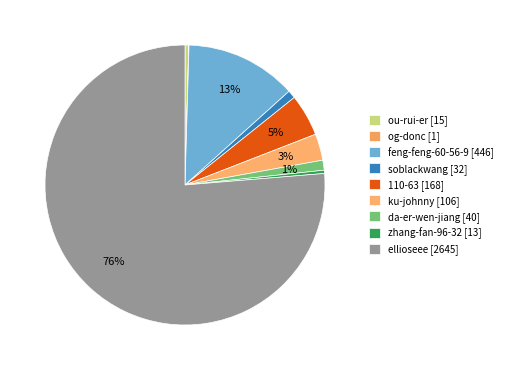

What is the change in value from feng-feng-60-56-9 to da-er-wen-jiang?

-406